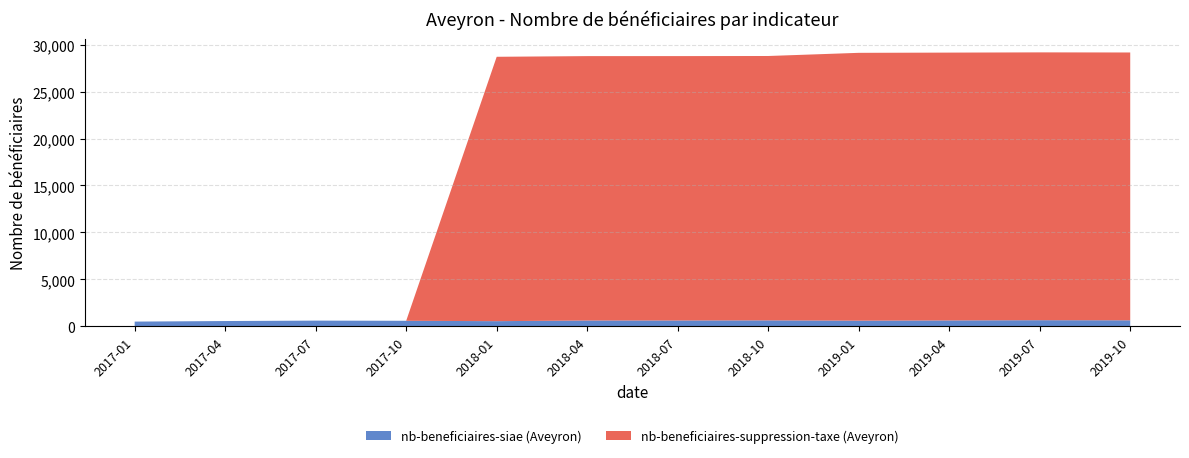

Reading left to right, list all the values displayed in this chart.

nb-beneficiaires-siae (Aveyron): 2017-01=512	2017-04=572	2017-07=616	2017-10=598	2018-01=558	2018-04=629	2018-07=631	2018-10=642	2019-01=612	2019-04=636	2019-07=661	2019-10=649
nb-beneficiaires-suppression-taxe (Aveyron): 2017-01=0	2017-04=0	2017-07=0	2017-10=0	2018-01=28143	2018-04=28143	2018-07=28143	2018-10=28143	2019-01=28510	2019-04=28510	2019-07=28510	2019-10=28510